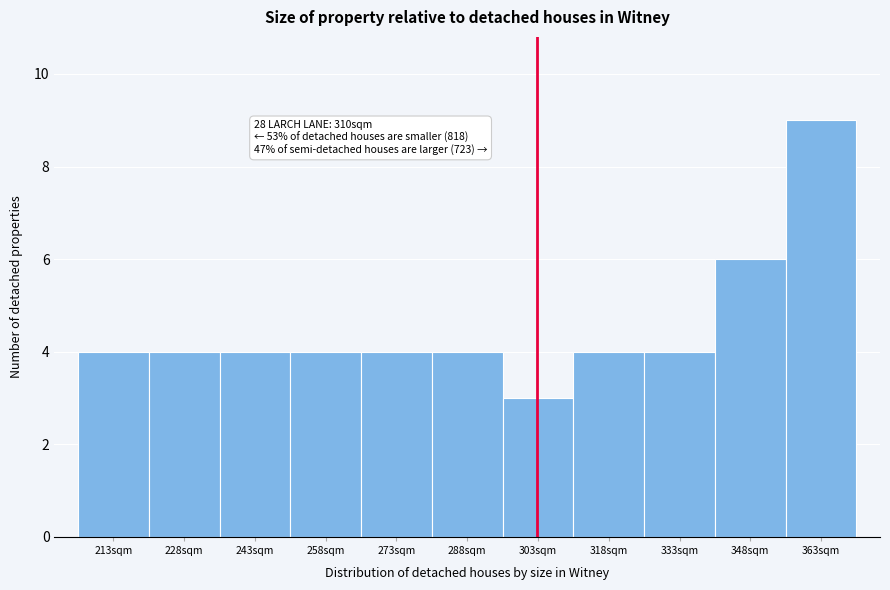

Reading right to left, transcribe all the data shown in this chart.

9	6	4	4	3	4	4	4	4	4	4